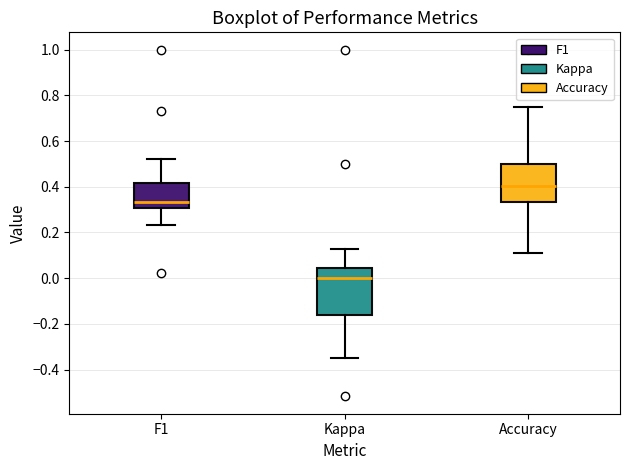

Where does the median line of the box for Accuracy sit on the y-axis? The values are not printed on the chart, so give them approximately, as read against the axis.

0.40